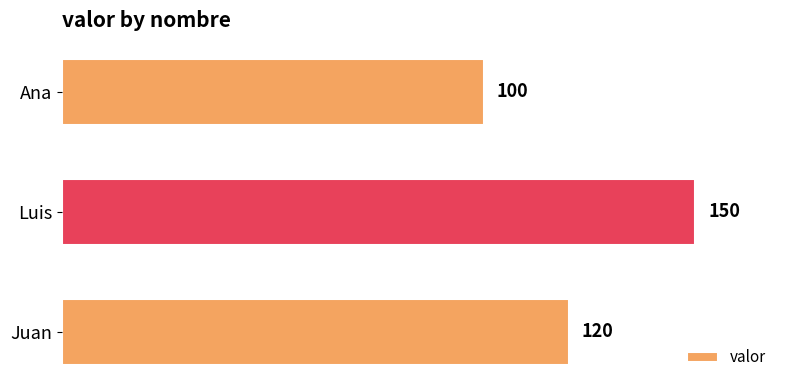

The value at Juan is 120. True or false?

True